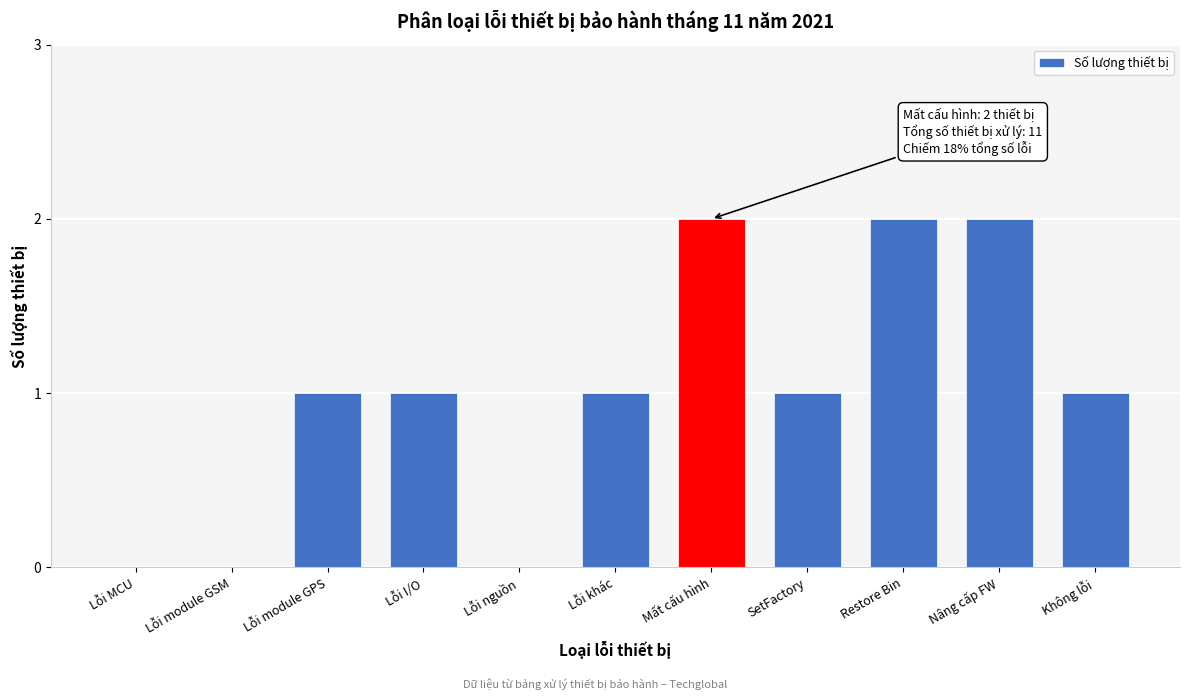

Reading right to left, list all the values displayed in this chart.

Không lỗi=1	Nâng cấp FW=2	Restore Bin=2	SetFactory=1	Mất cấu hình=2	Lỗi khác=1	Lỗi nguồn=0	Lỗi I/O=1	Lỗi module GPS=1	Lỗi module GSM=0	Lỗi MCU=0